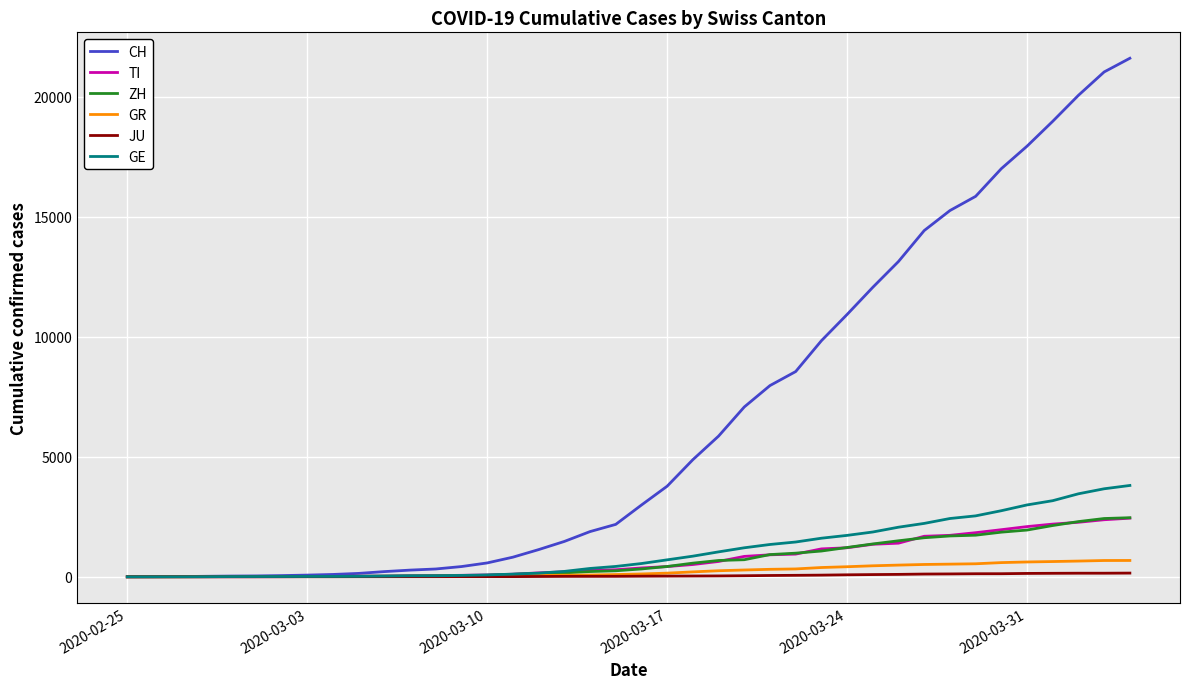

What is the maximum value for ZH?

2461